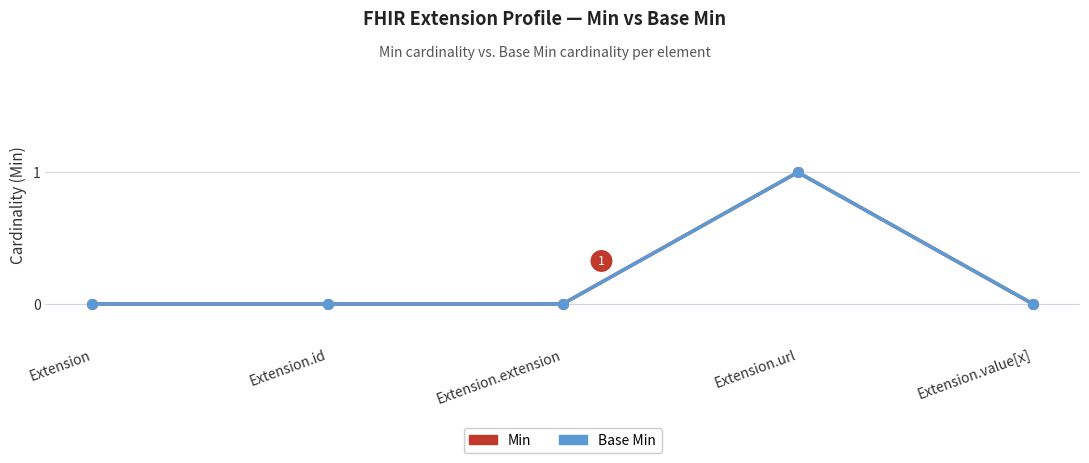

At which label is Base Min closest to 0?

Extension